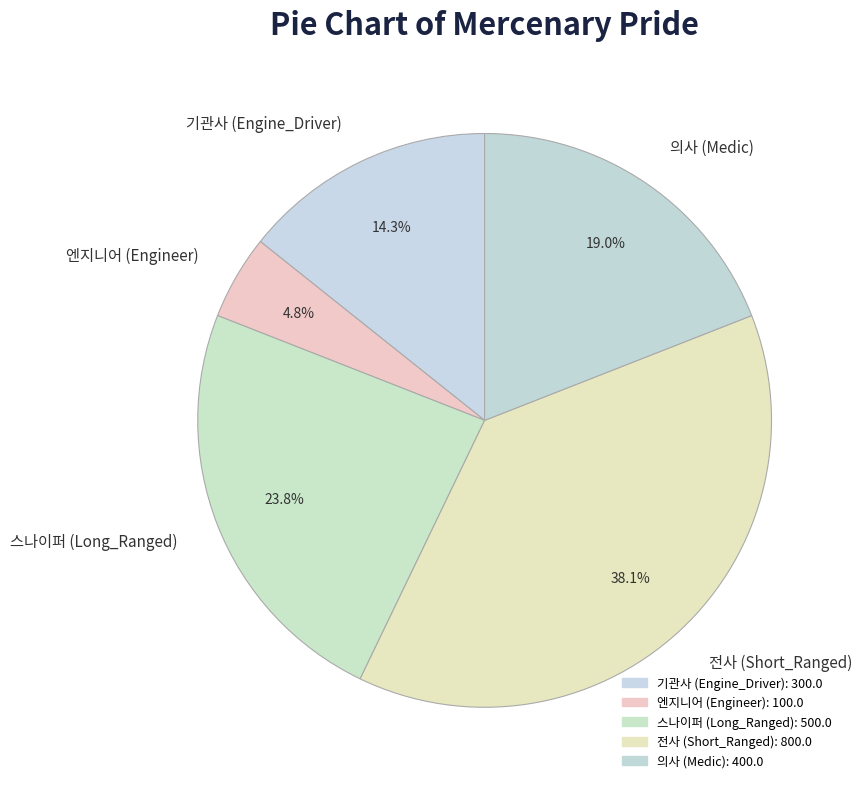

The 엔지니어 (Engineer) slice represents 5% of the pie. True or false?

True